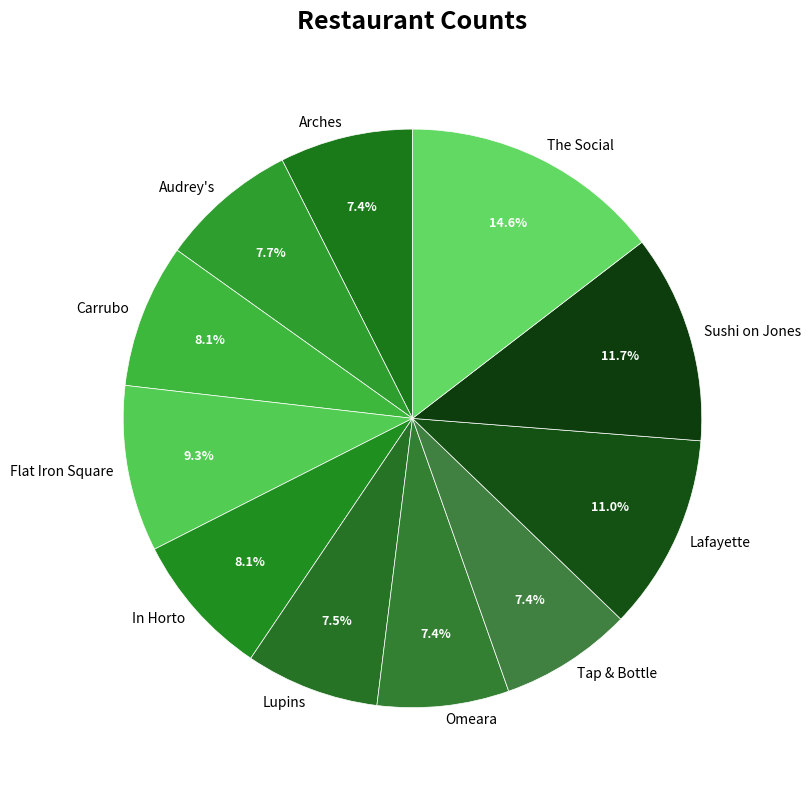

How many segments does this pie chart have?

11